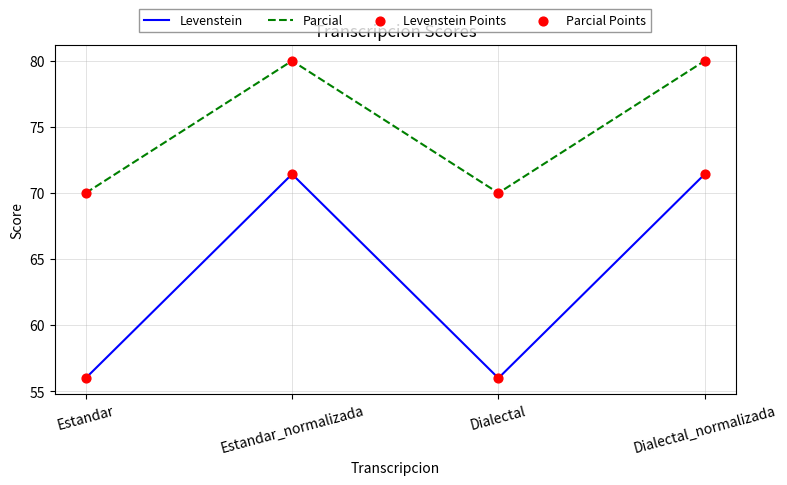

Which series has the widest spread of values?

Levenstein